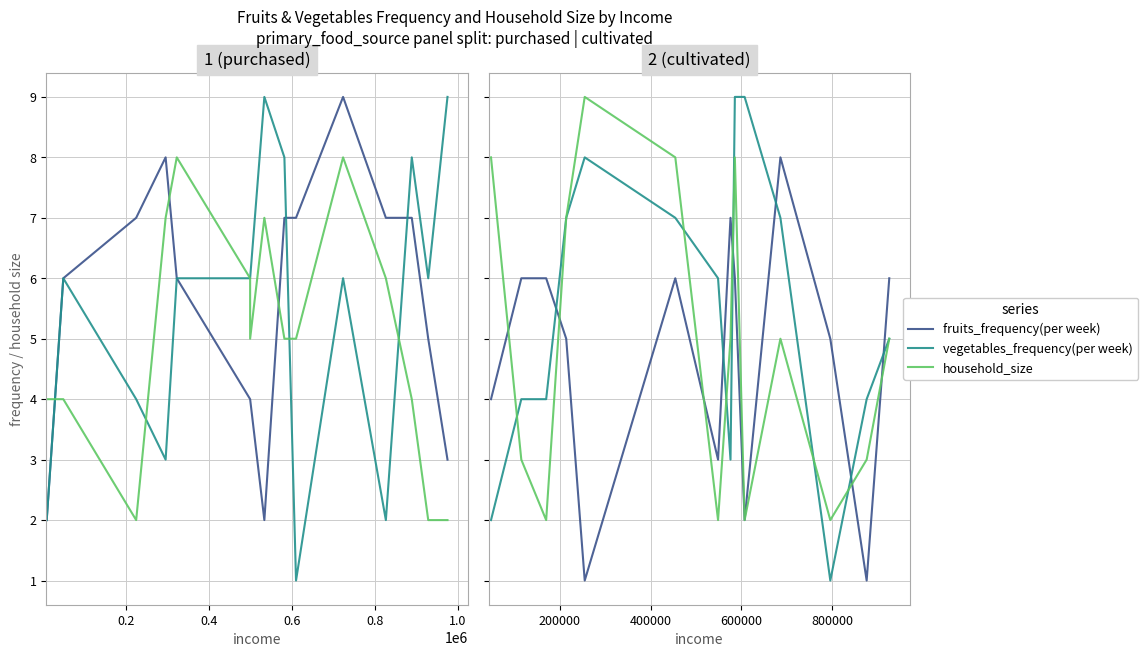

How many intersections are there between household_size and vegetables_frequency(per week)?

6